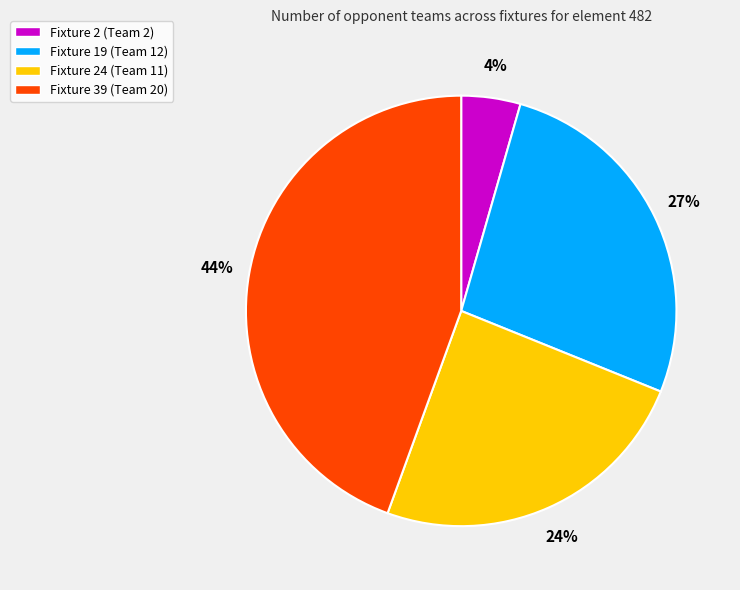

To the nearest percent, what is the difference between the largest and smallest slice percentages?

40%